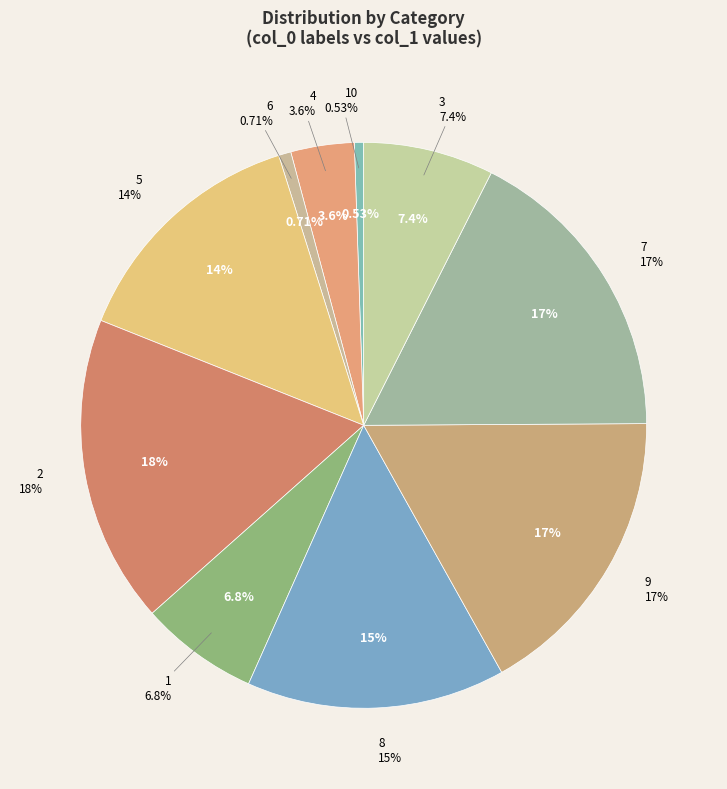

What is the ratio of the value at 10 to the value at 1?

0.1